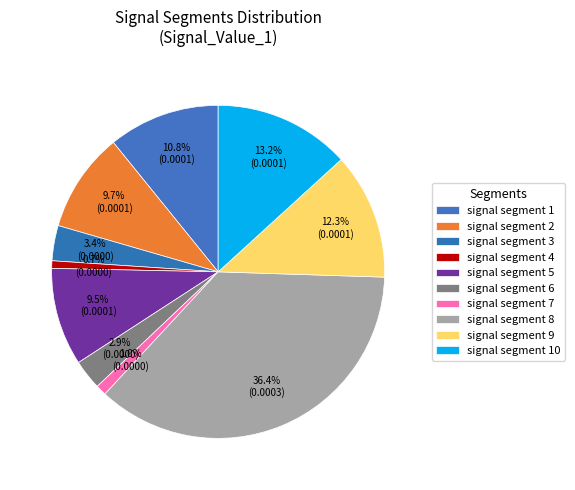

To the nearest percent, what portion does signal segment 8 represent?

36%